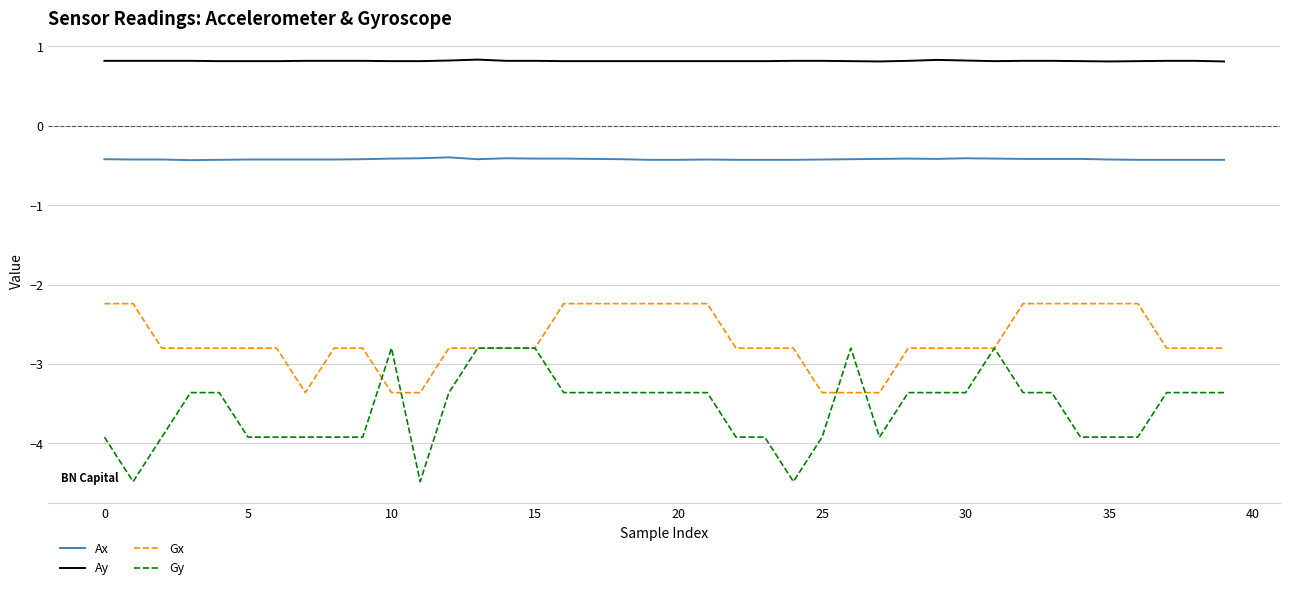

What are all the series names shown in the legend?

Ax, Ay, Gx, Gy